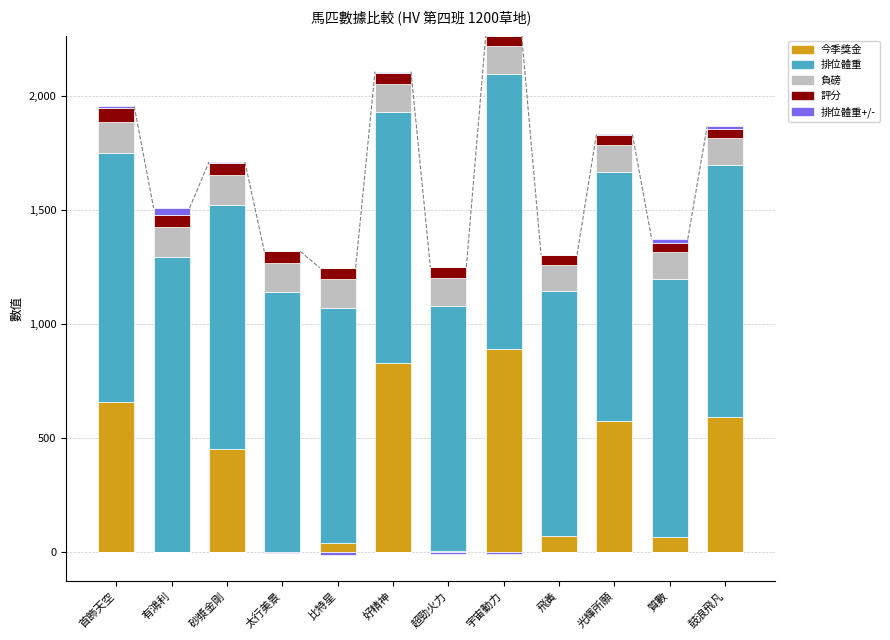

What is the minimum value for 評分?

41